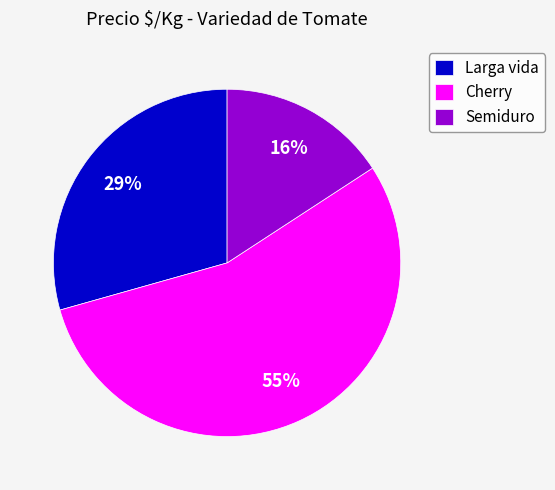

To the nearest percent, what percentage of the pie is Larga vida?

29%